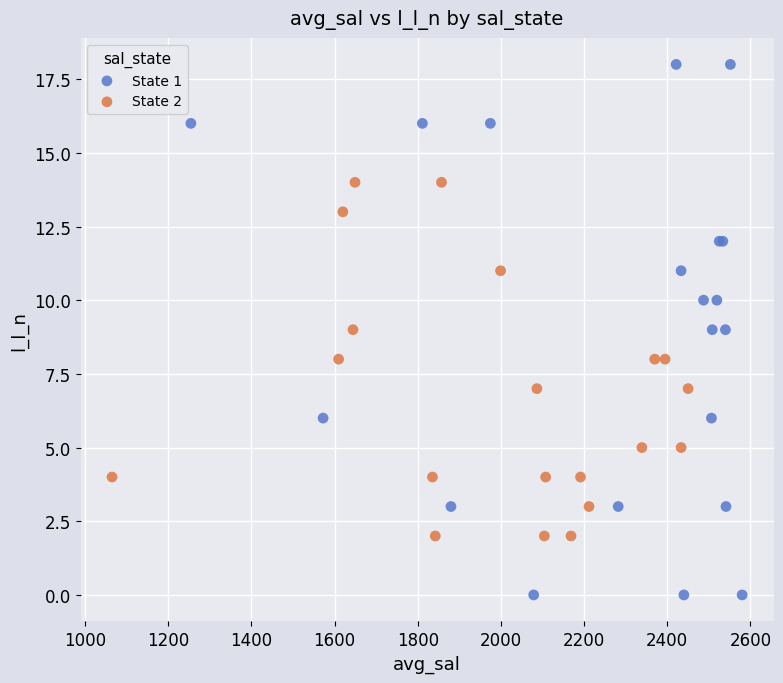

What are all the series names shown in the legend?

State 1, State 2